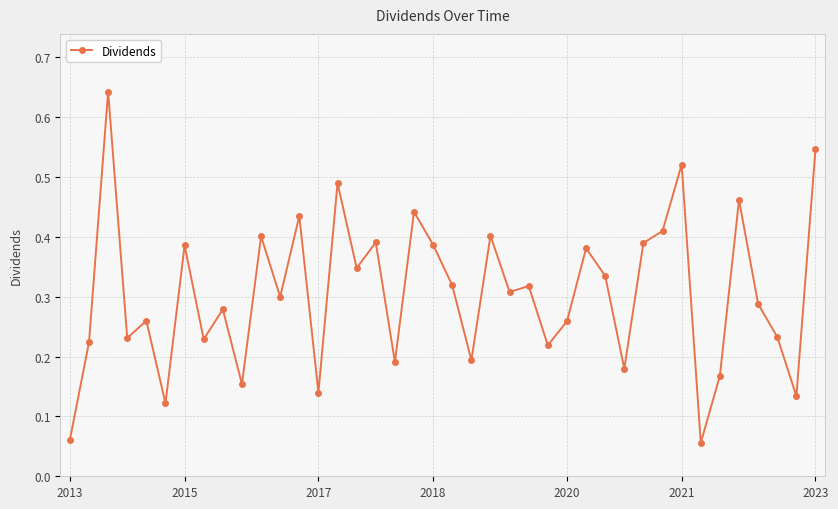

True or false: the data has more than 2 interior local peaks.

True